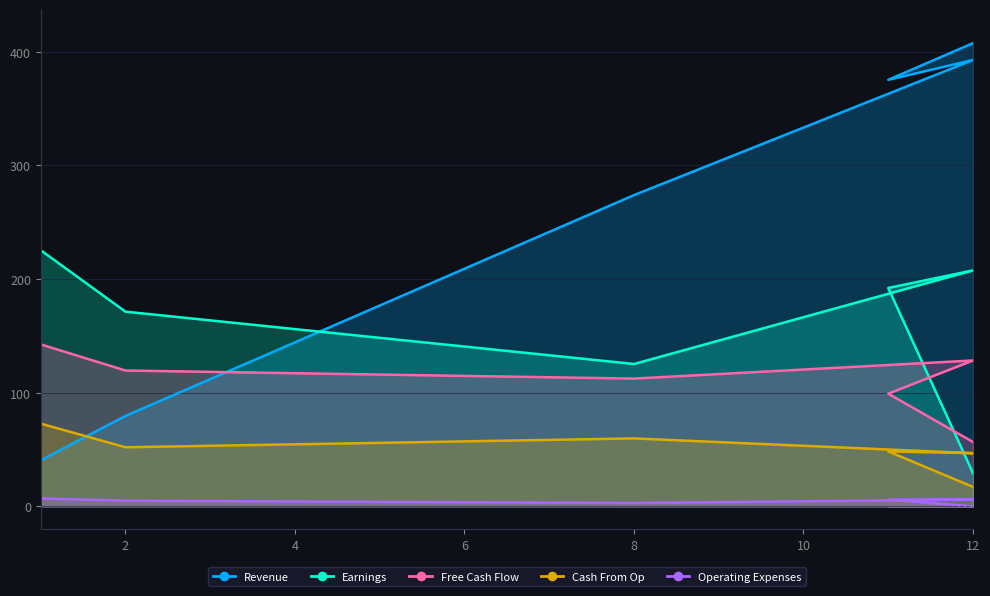

What is the spread (max minus min) of values at 2?

166.3